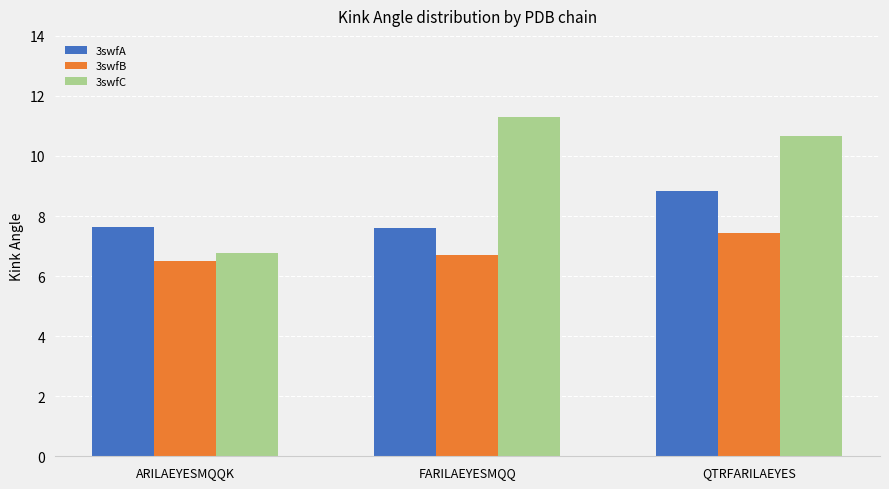

What are all the series names shown in the legend?

3swfA, 3swfB, 3swfC